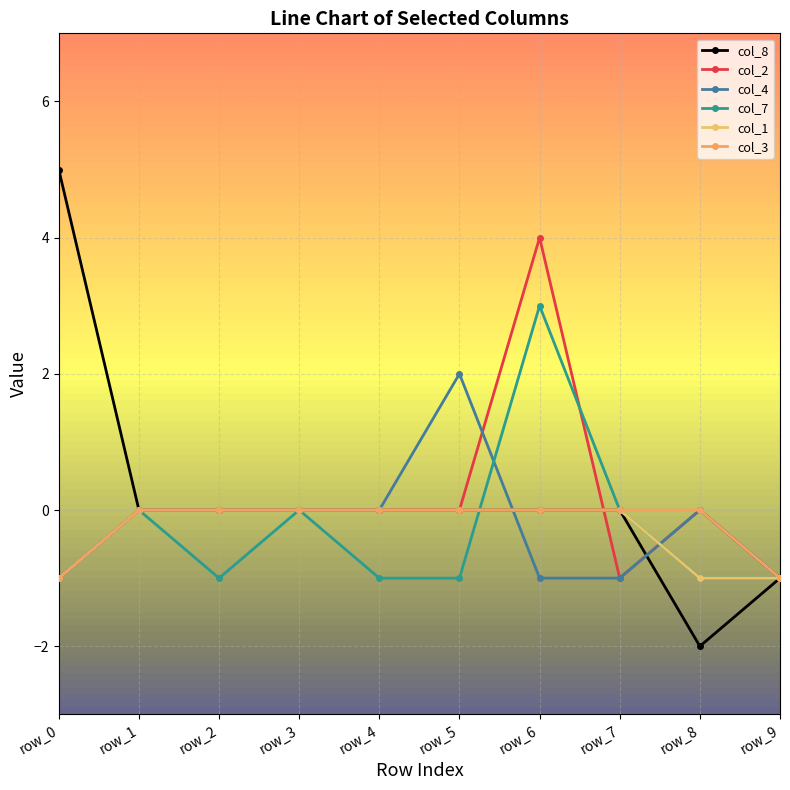

How many col_4 values are between -1 and 0?

9